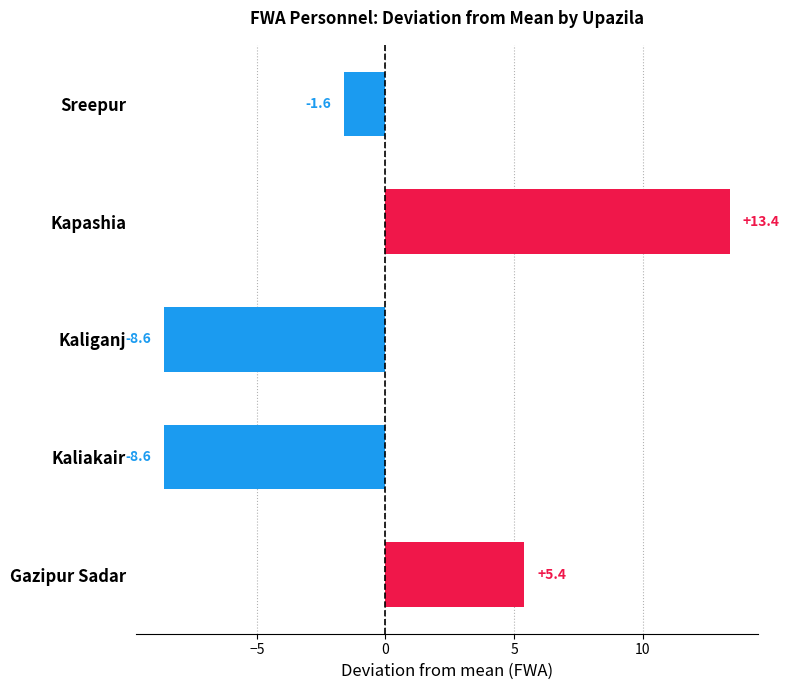

Where is the data nearest to the value 2?

Gazipur Sadar